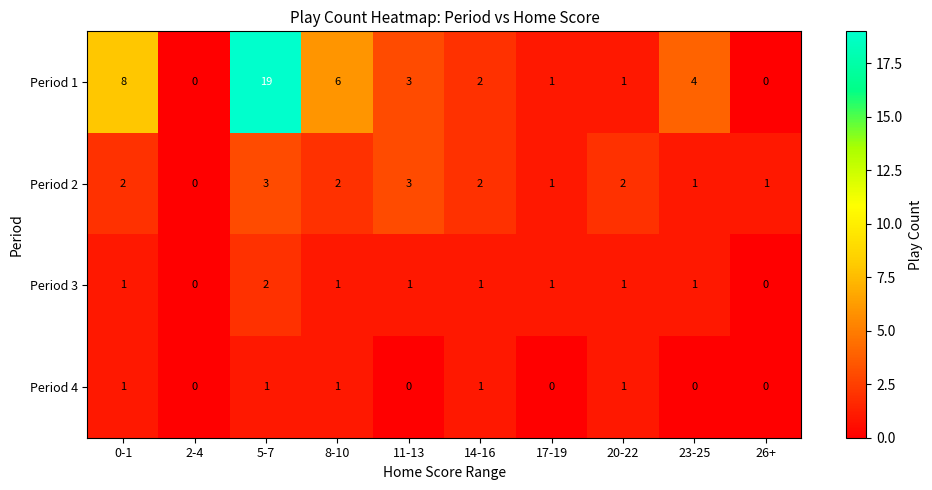

Rank the series by their maximum value, from lowest to highest.

Period 4, Period 3, Period 2, Period 1